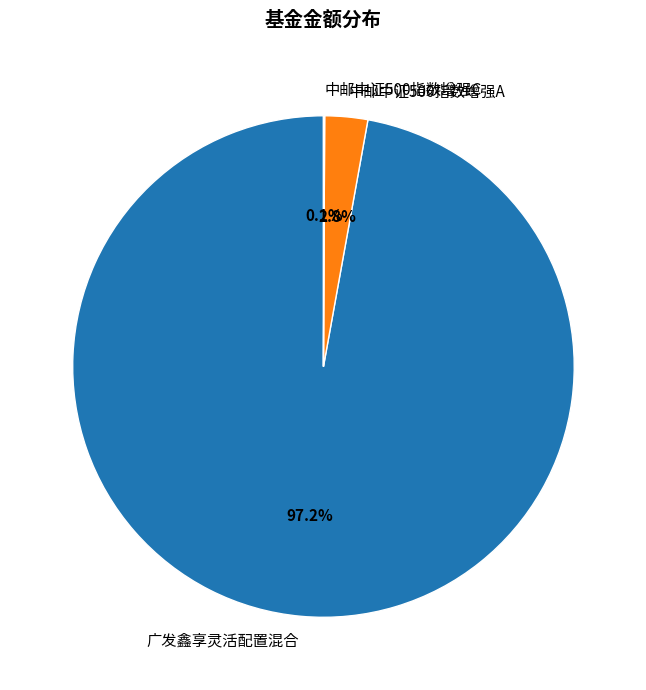

What is the largest slice in the pie chart?

广发鑫享灵活配置混合